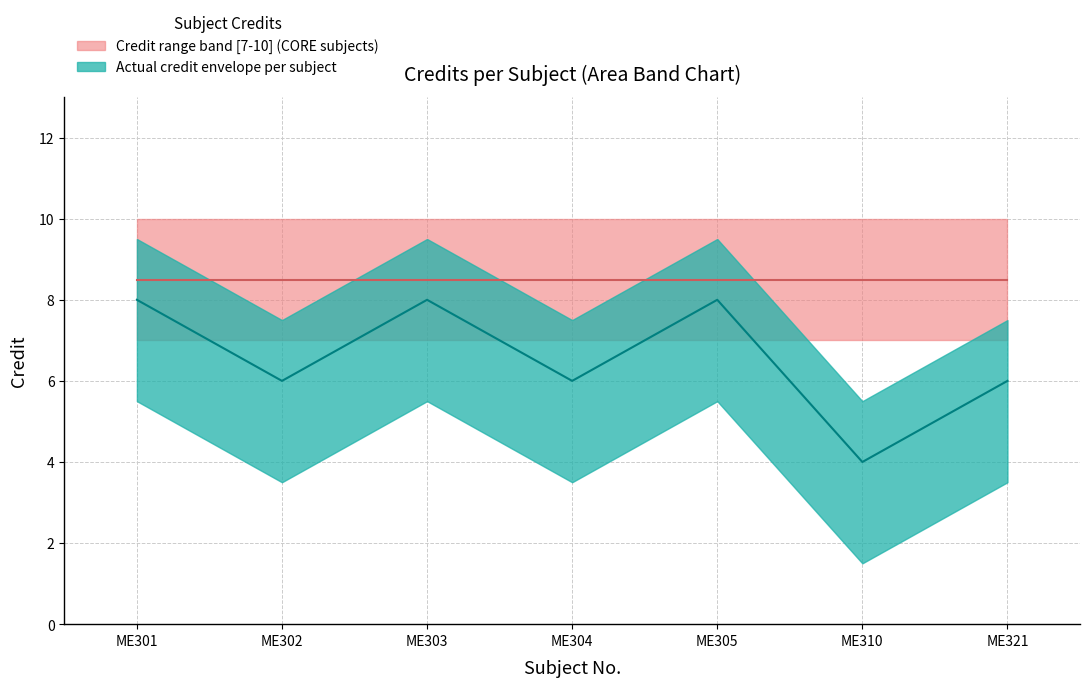

What is the value of the 5th point from the left?

8